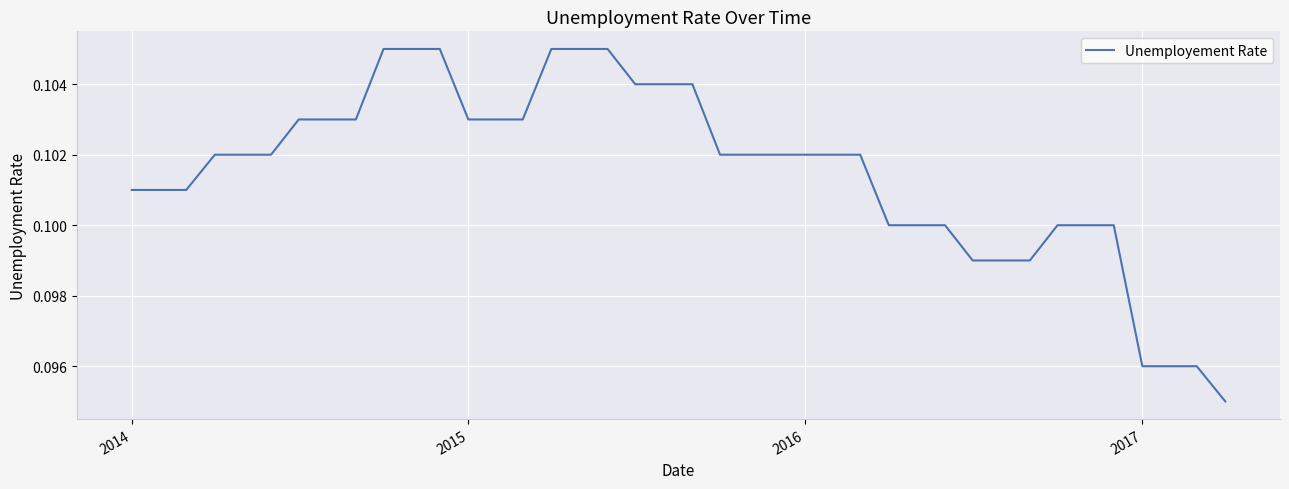

Count the values in the range 0 to 1.

40